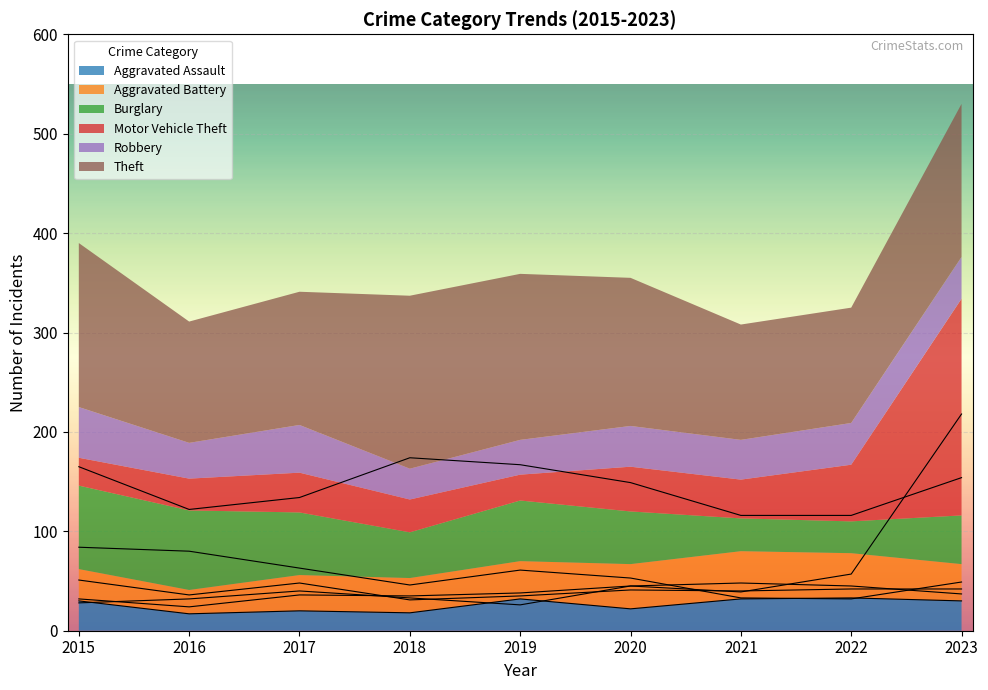

At which category does Robbery reach its first local peak?

2017